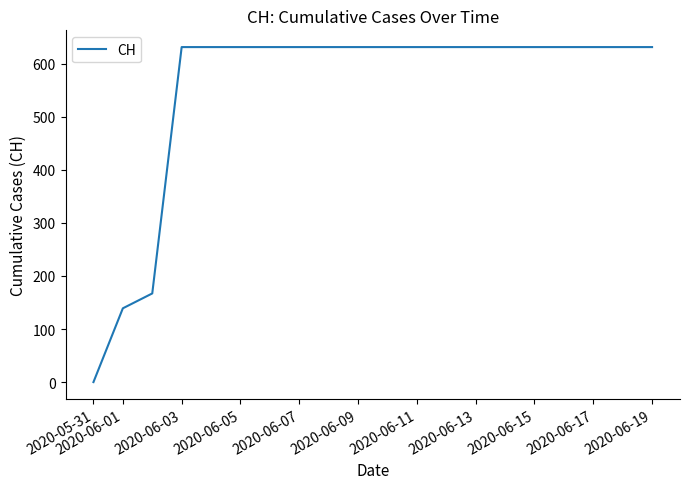

What is the maximum value shown in the chart?

631